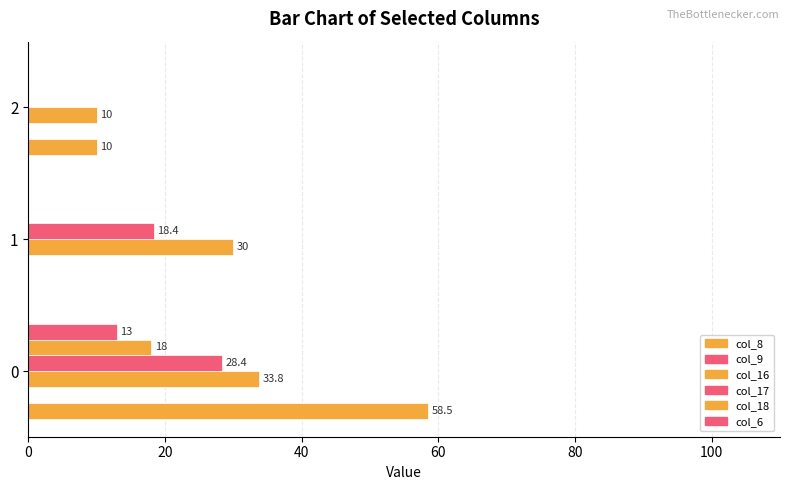

Reading left to right, transcribe all the data shown in this chart.

col_8: 58.5	0.0	10.0
col_9: 0.1	0.1	0.1
col_16: 33.8	30.0	10.0
col_17: 28.4	18.4	0.0
col_18: 18.0	0.0	0.0
col_6: 13.0	0.0	0.0